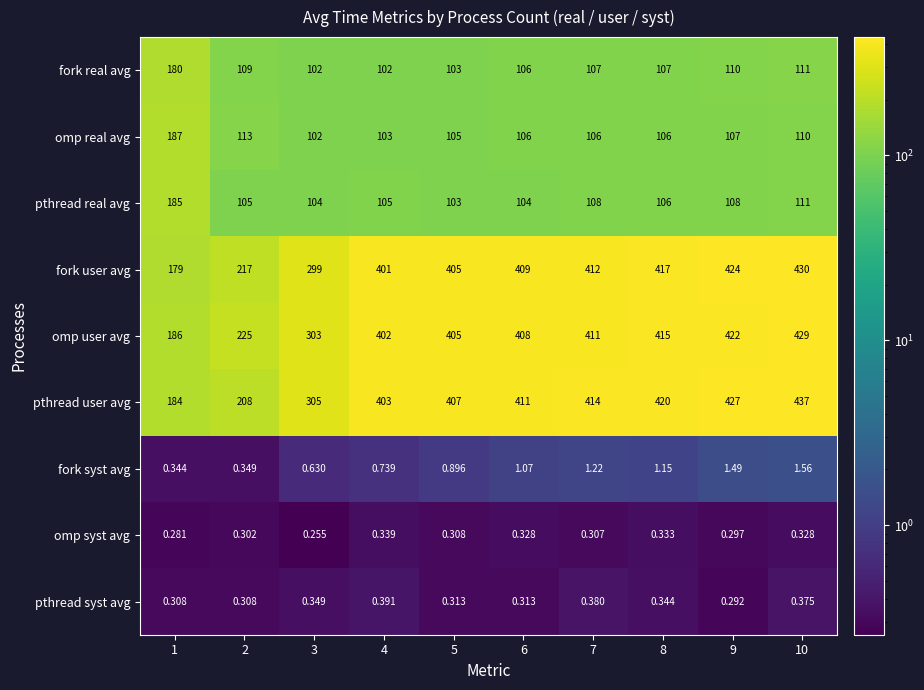

Which series has the largest range (max minus min)?

pthread user avg